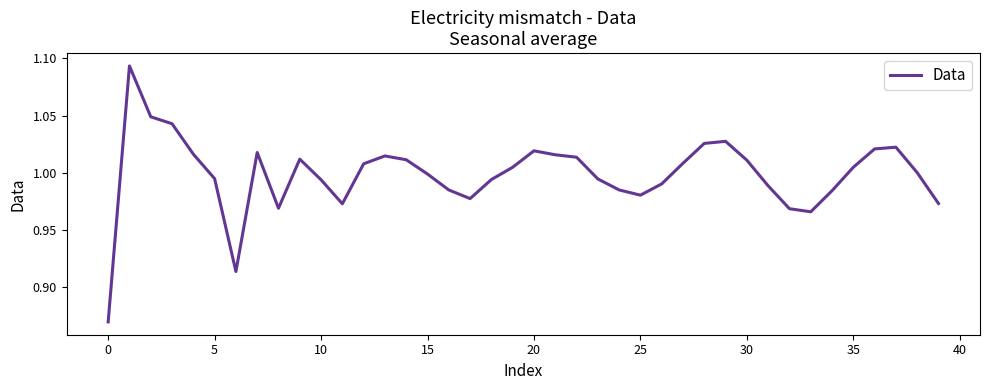

The chart shows a value of 0.4 at 15. True or false?

False